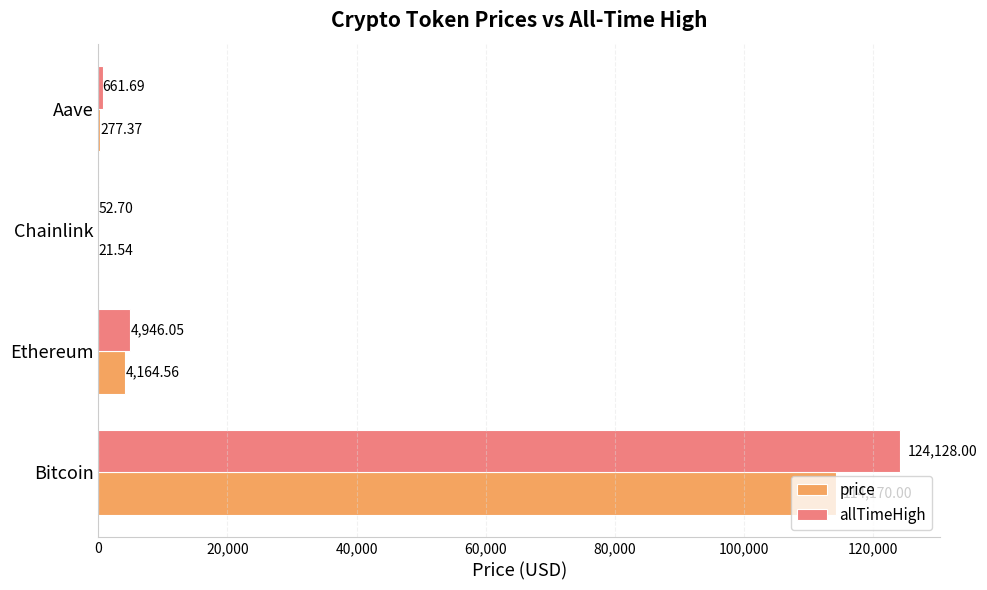

What is the sum of all allTimeHigh values?

129788.4